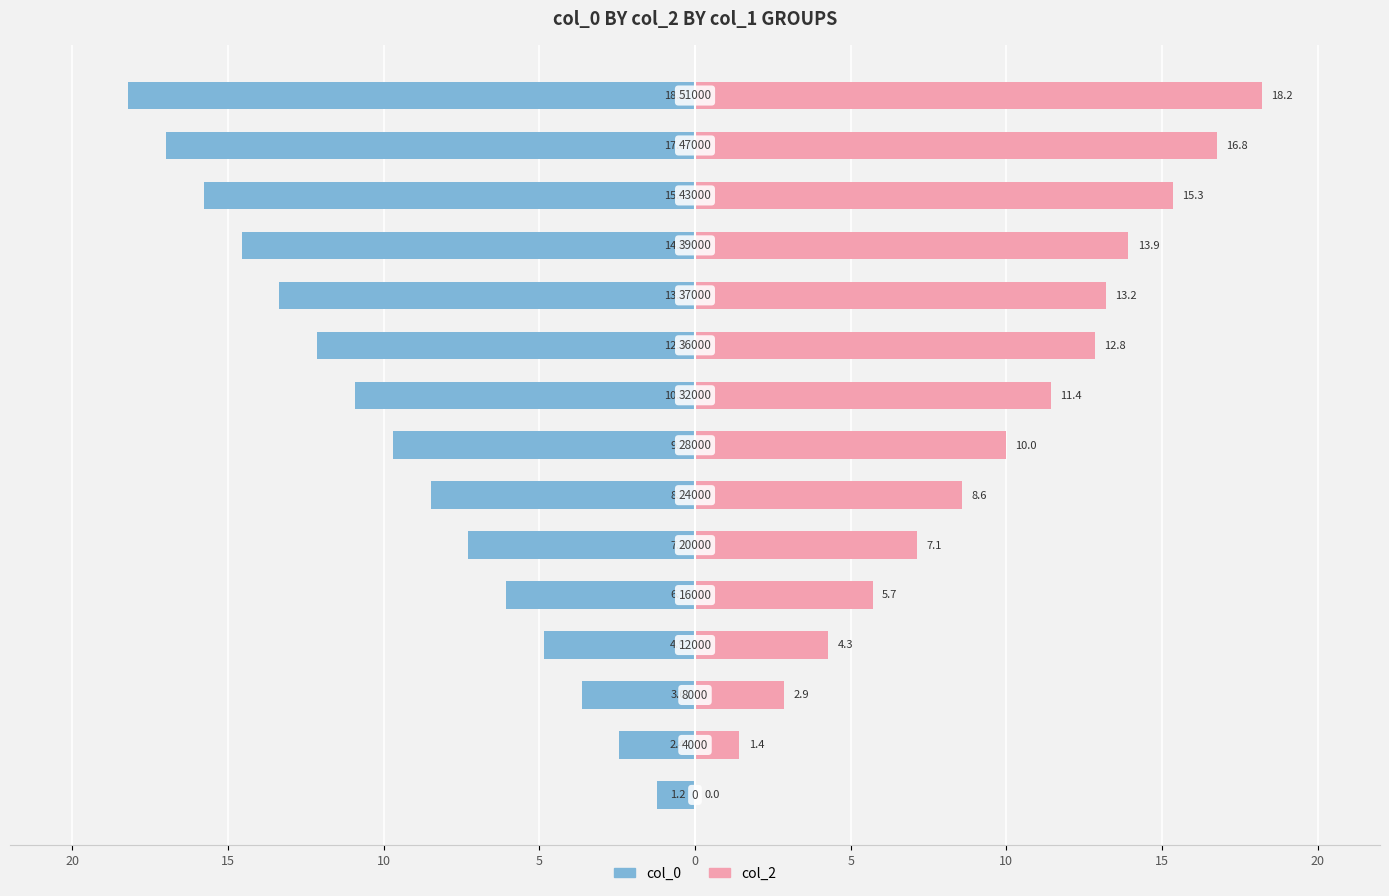

Rank the series by their maximum value, from highest to lowest.

col_2, col_0